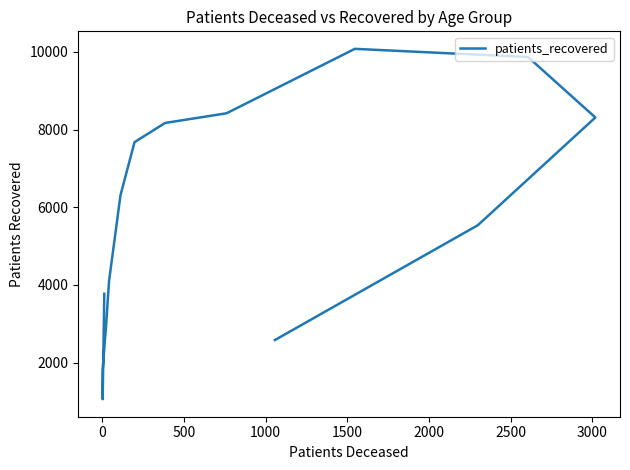

True or false: there are more than 2 points higher than both neighbors.

False